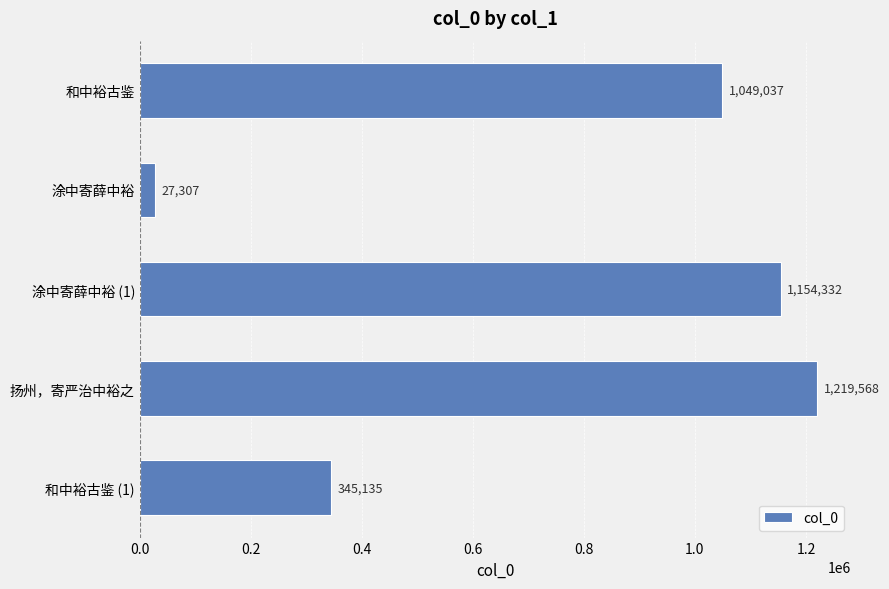

Which has a higher value, 和中裕古鉴 or 涂中寄薛中裕 (1)?

涂中寄薛中裕 (1)